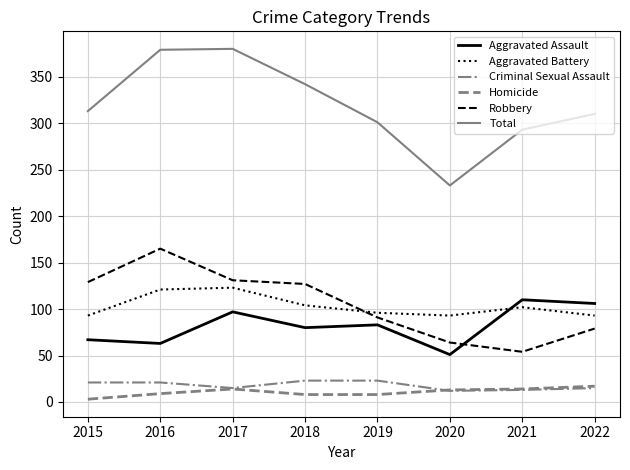

At how many categories does at least one series exceed 63?

8